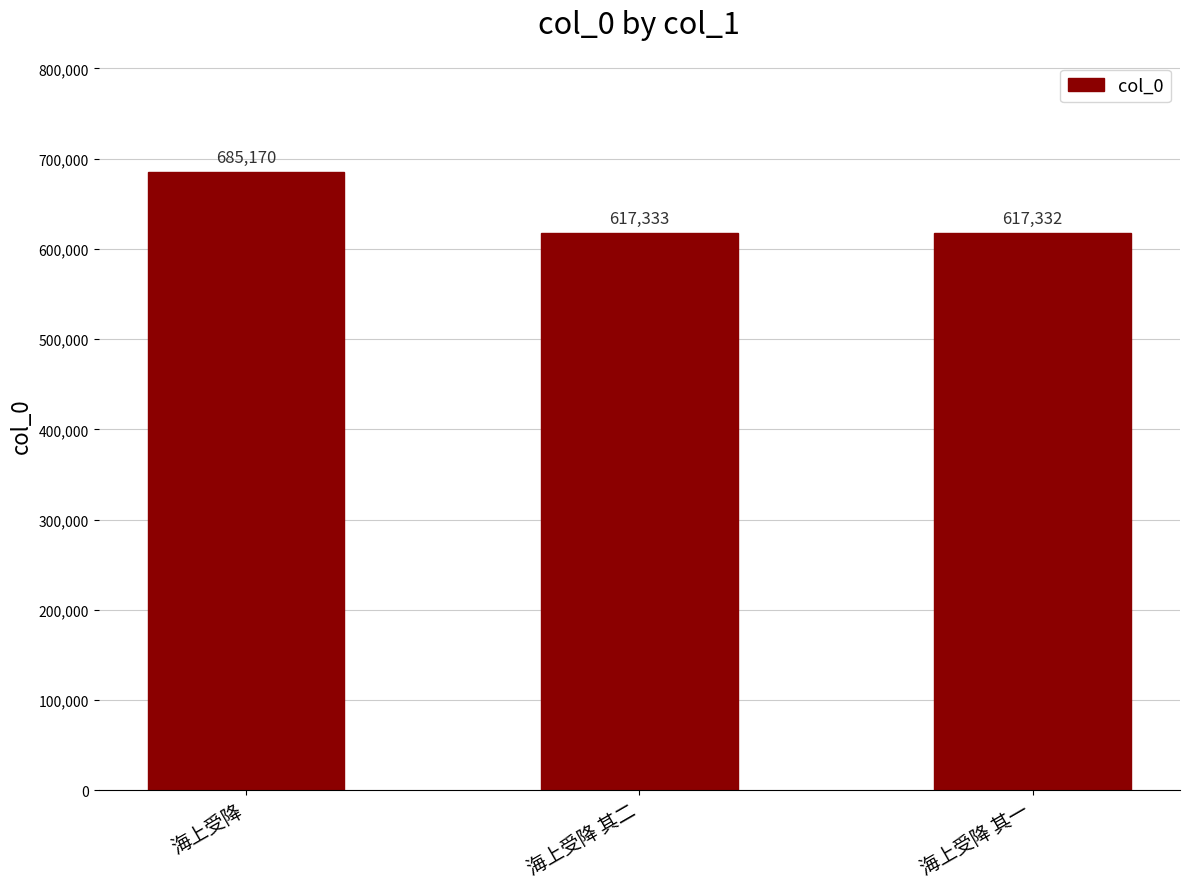

True or false: the data shows 617332 at 海上受降 其一.

True